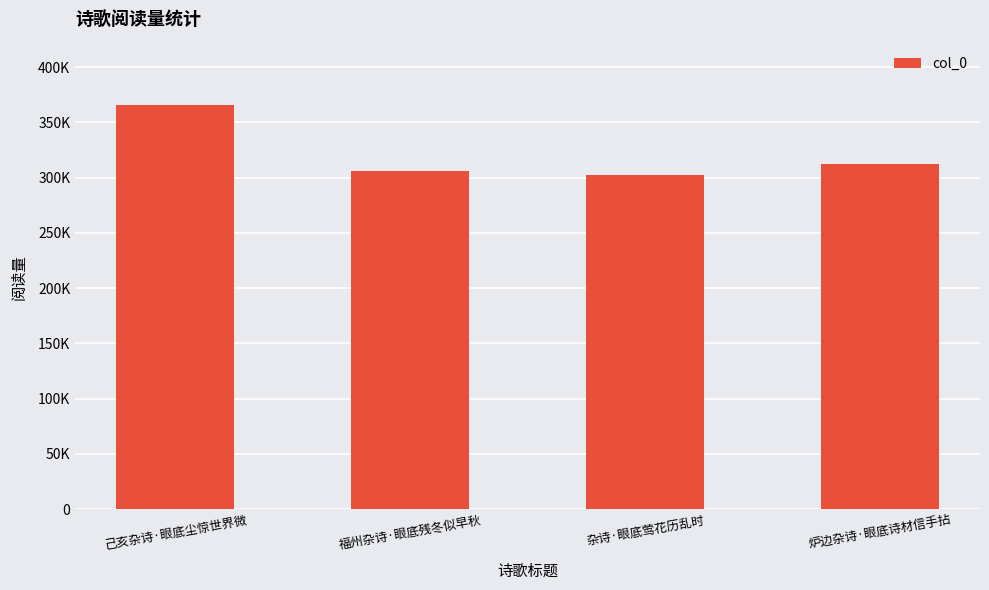

Does the chart contain stacked bars?

No